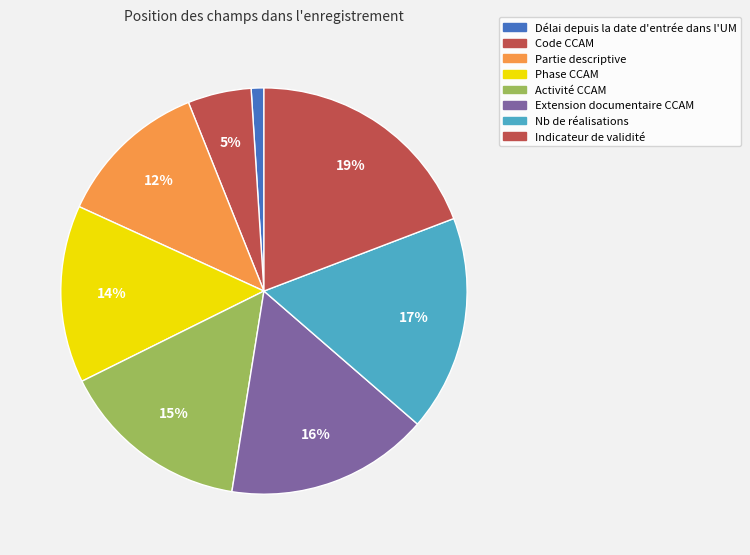

What is the change in value from Partie descriptive to Extension documentaire CCAM?

+4